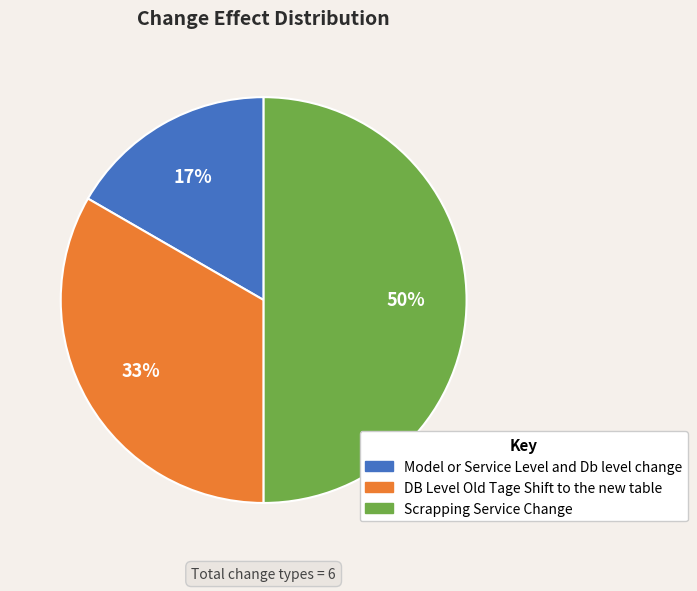

Which slice is the smallest?

Model or Service Level and Db level change